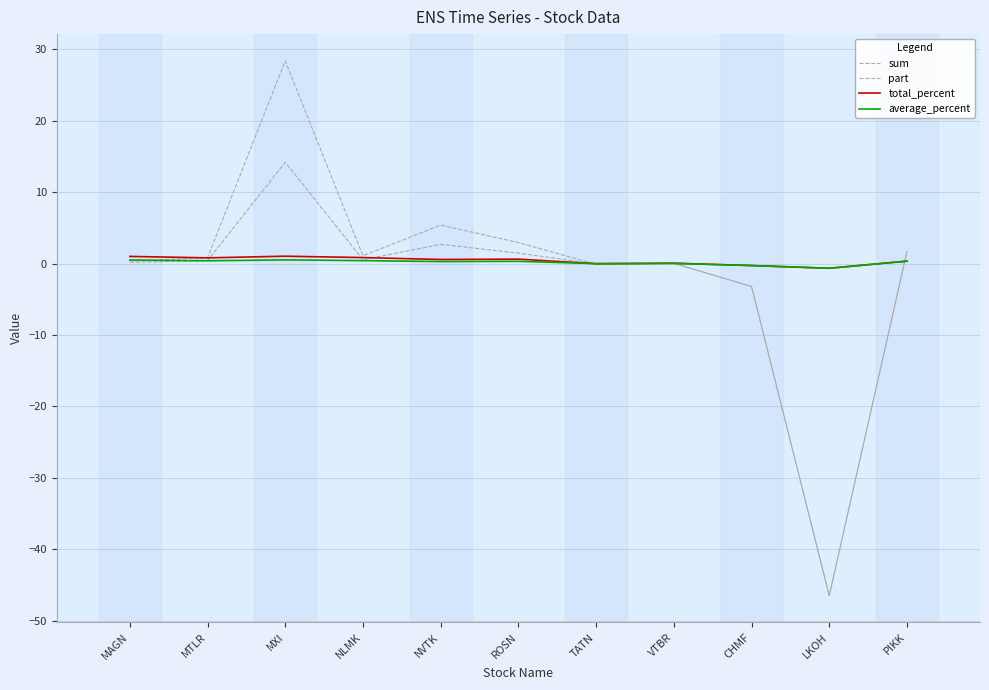

What are all the series names shown in the legend?

sum, part, total_percent, average_percent